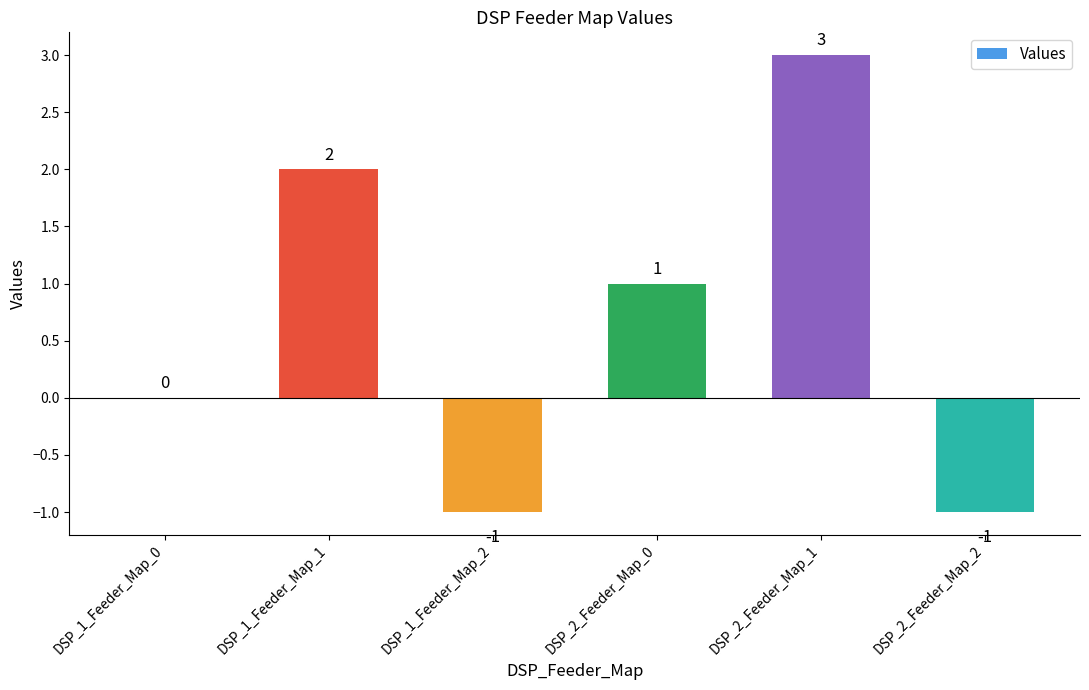

Reading right to left, transcribe all the data shown in this chart.

-1	3	1	-1	2	0